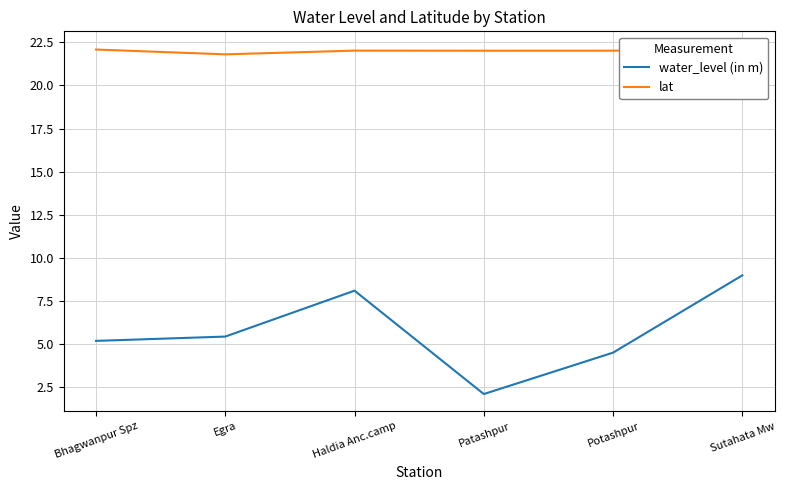

What is the value of the water_level (in m) point at the 5th from the left?

4.5